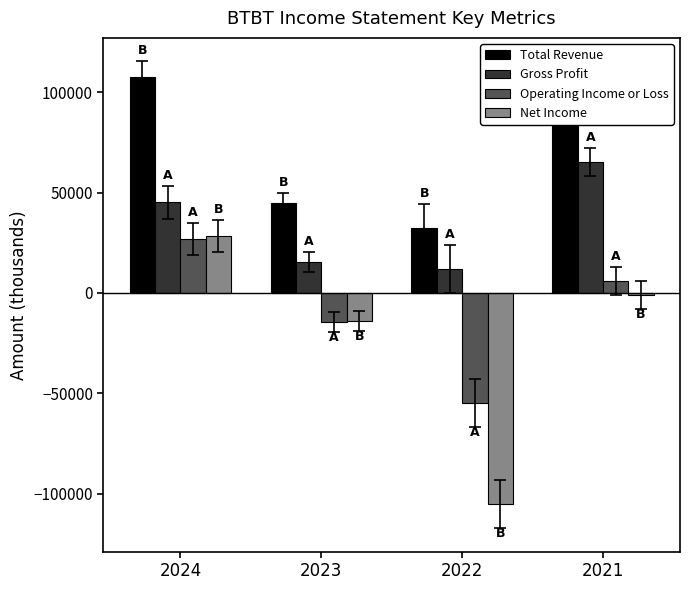

Is the value of Gross Profit at 2023 greater than the value of Net Income at 2024?

No